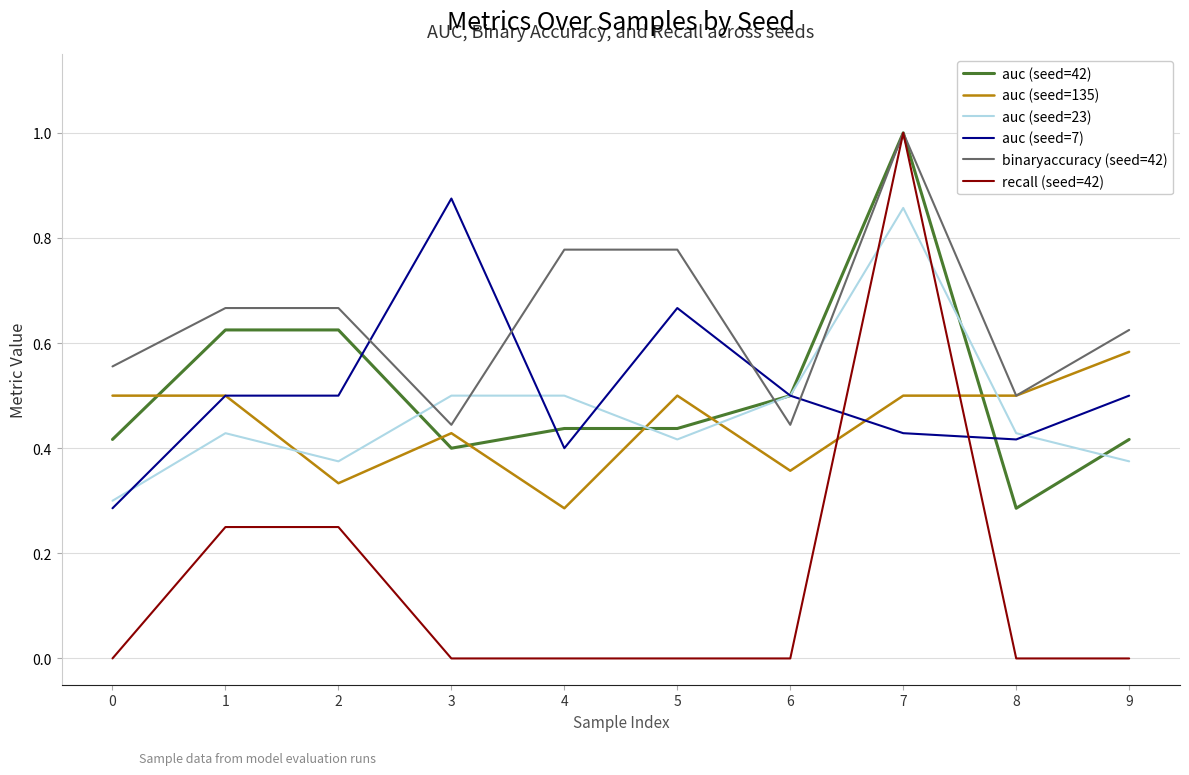

At which category is the sum across all series the highest?

7